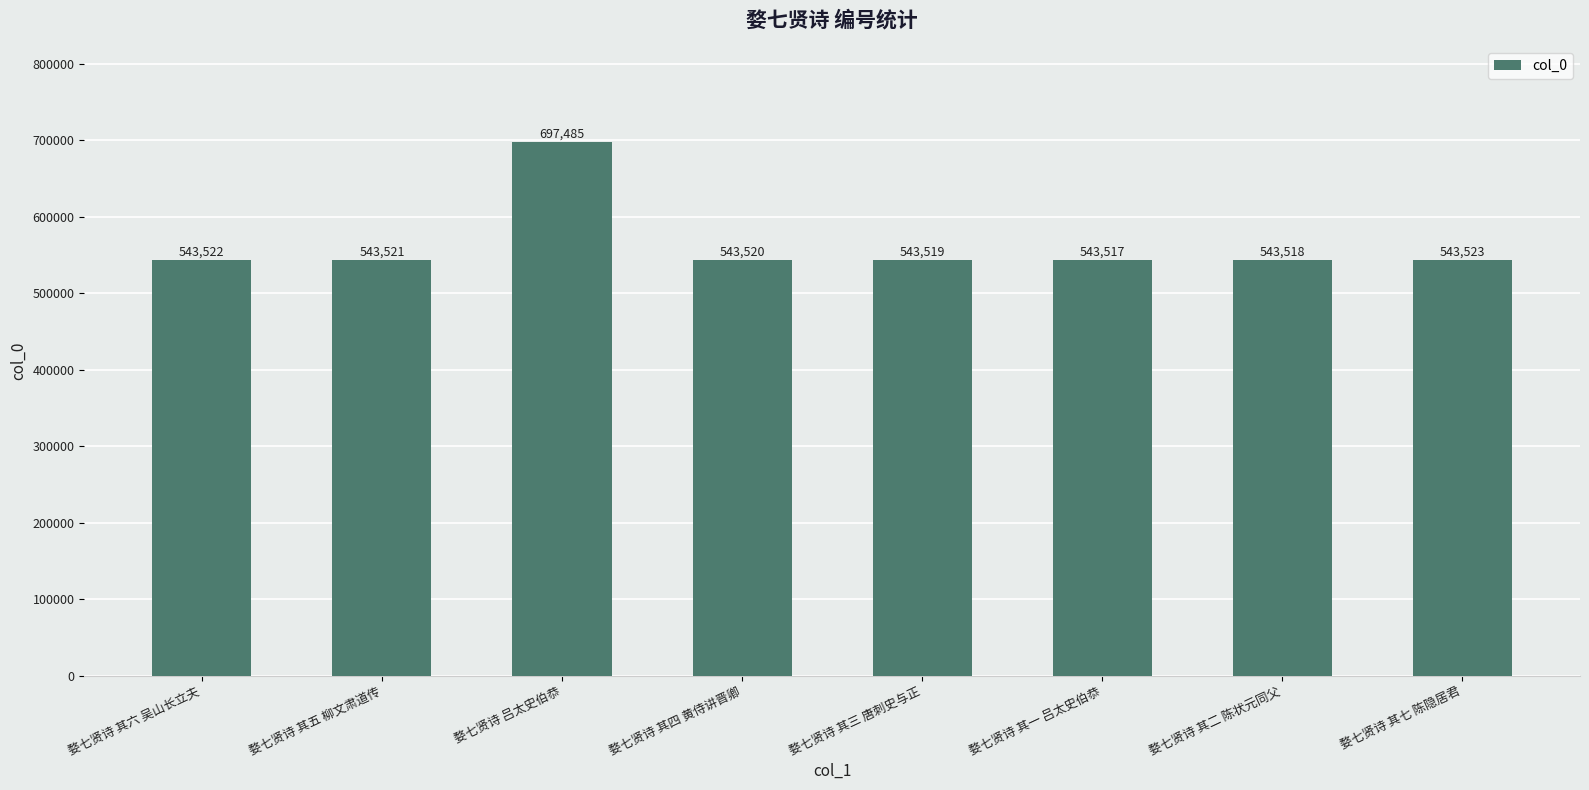

What is the ratio of the value at 婺七贤诗 其七 陈隐居君 to the value at 婺七贤诗 其四 黄侍讲晋卿?

1.0